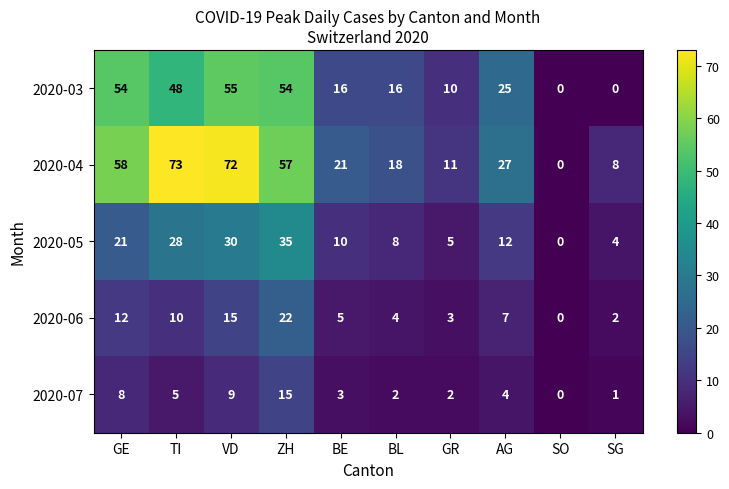

Which label corresponds to the largest value in the chart?

TI